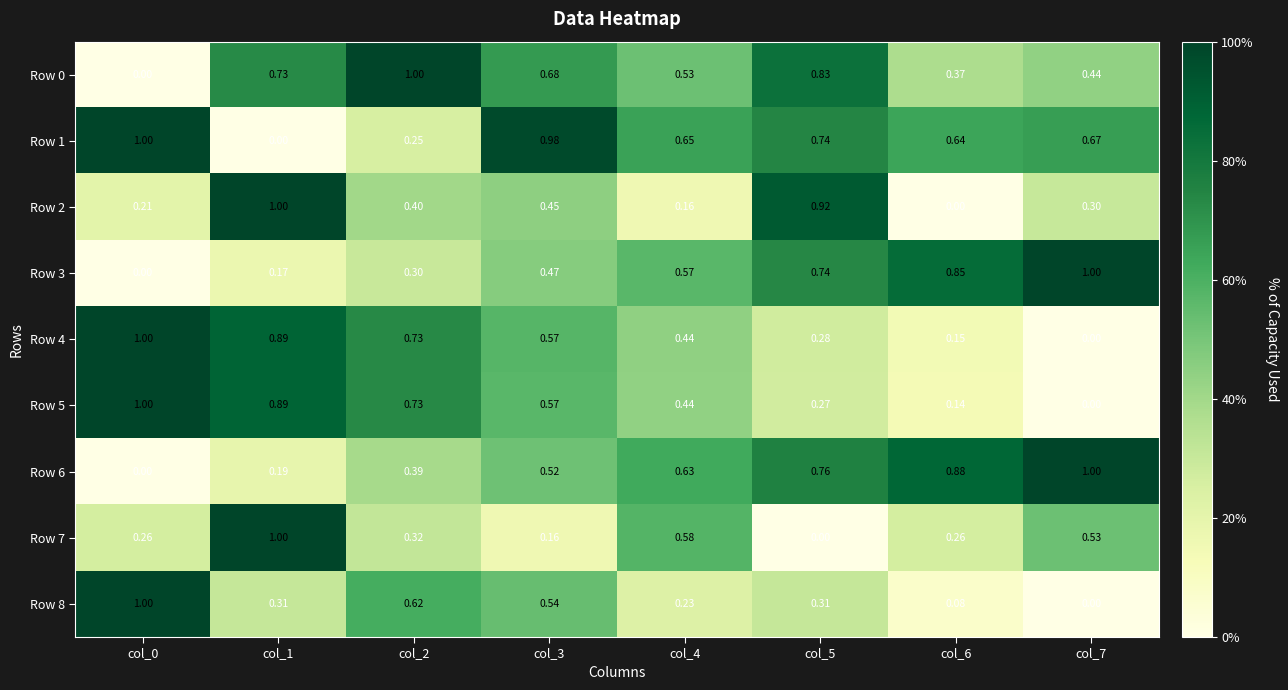

Is the value of Row 0 at col_1 greater than the value of Row 6 at col_6?

No